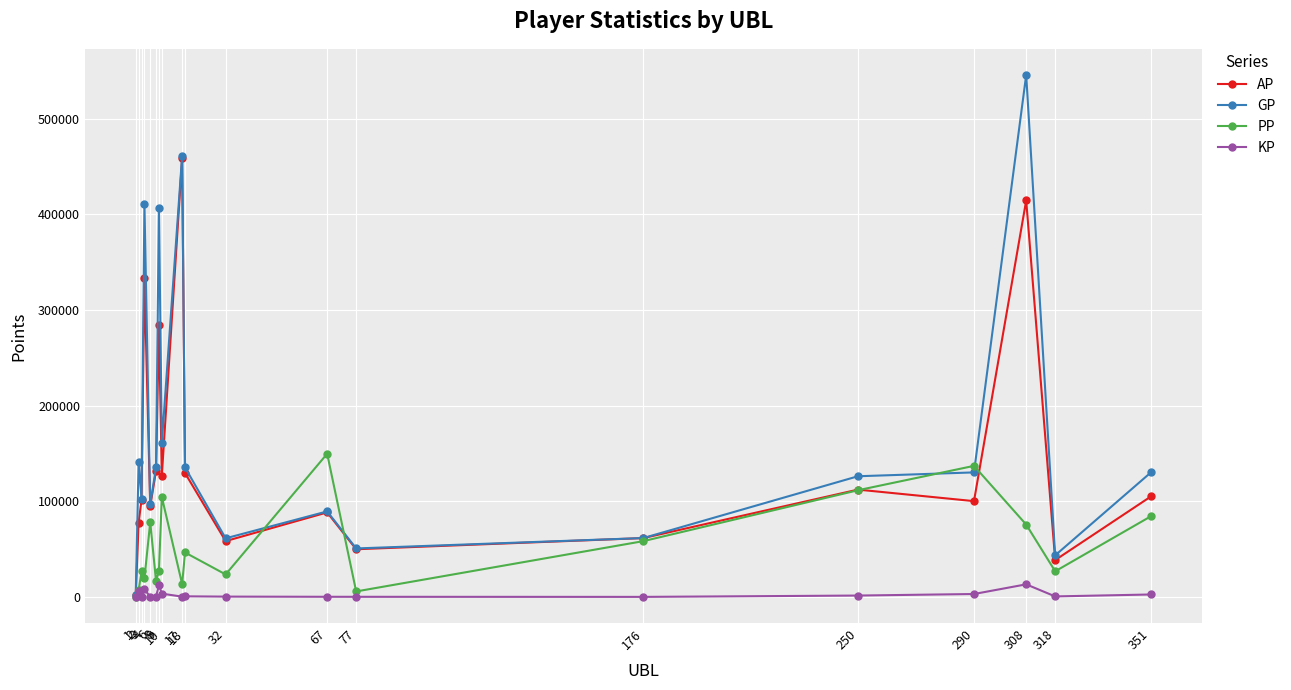

What is the sum of all AP values?

2768329.0